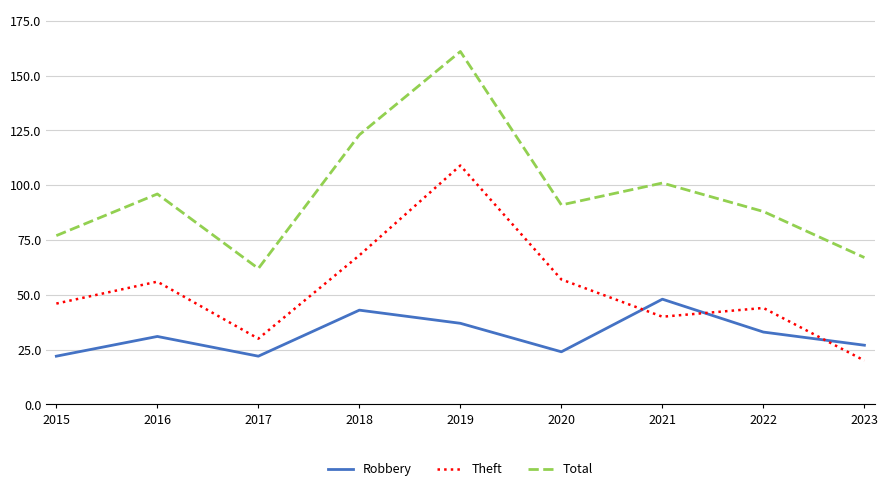

Read the Robbery value at 2018.

43